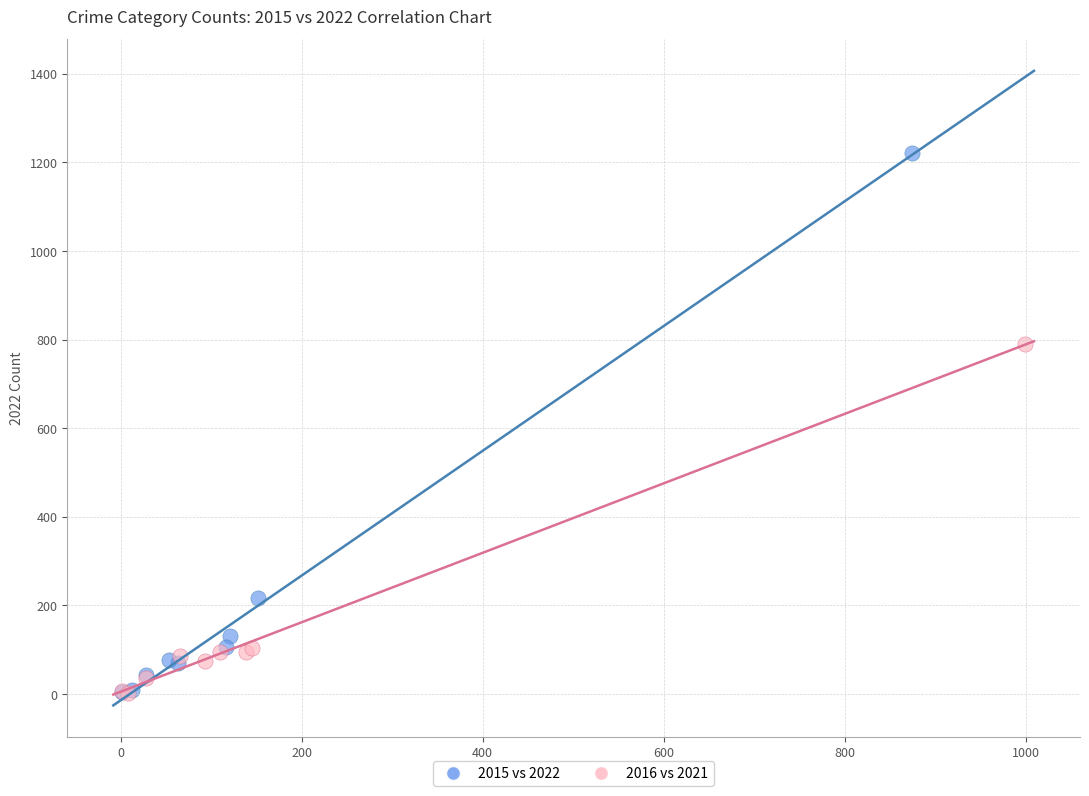

Which series has the largest Y range (max minus min)?

2015 vs 2022